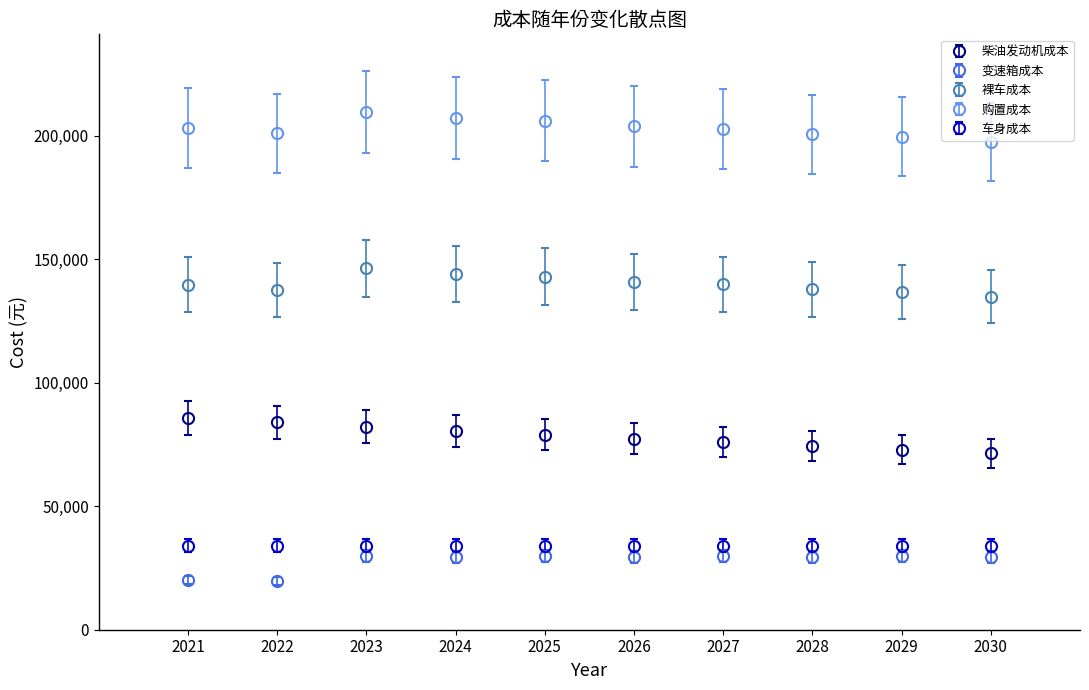

True or false: 裸车成本 has more than 0 interior local peaks.

True